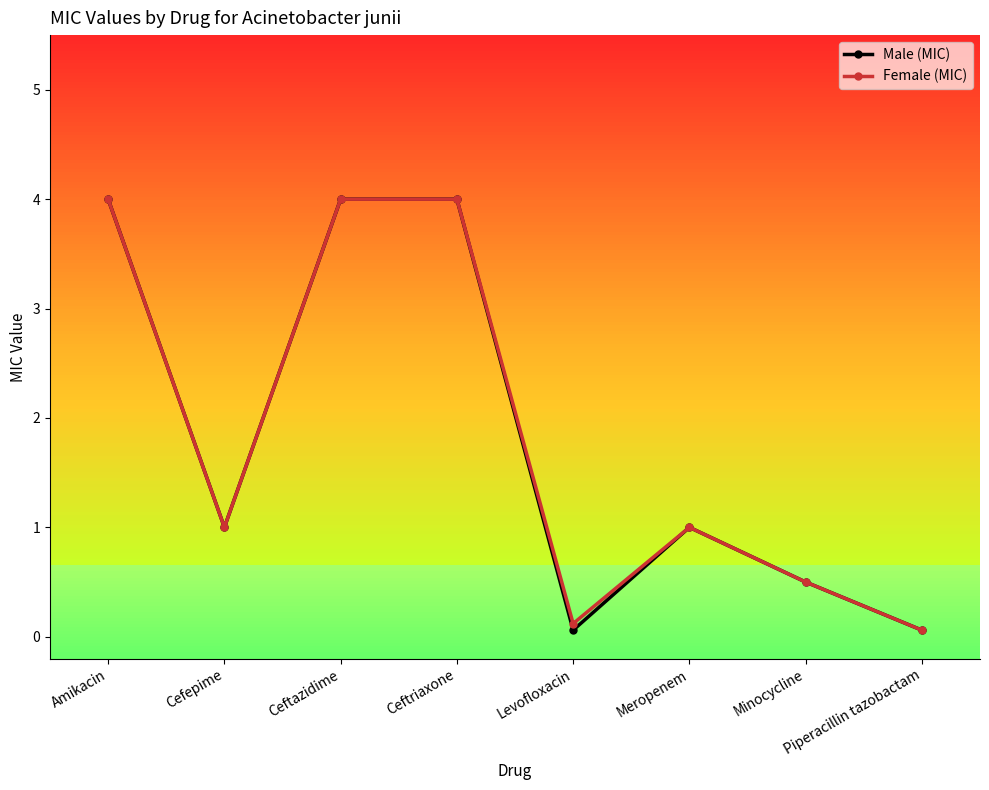

Which category has the lowest value in the Female (MIC) series?

Piperacillin tazobactam